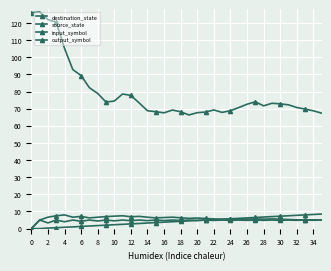

Count the number of categories in the chart.

36